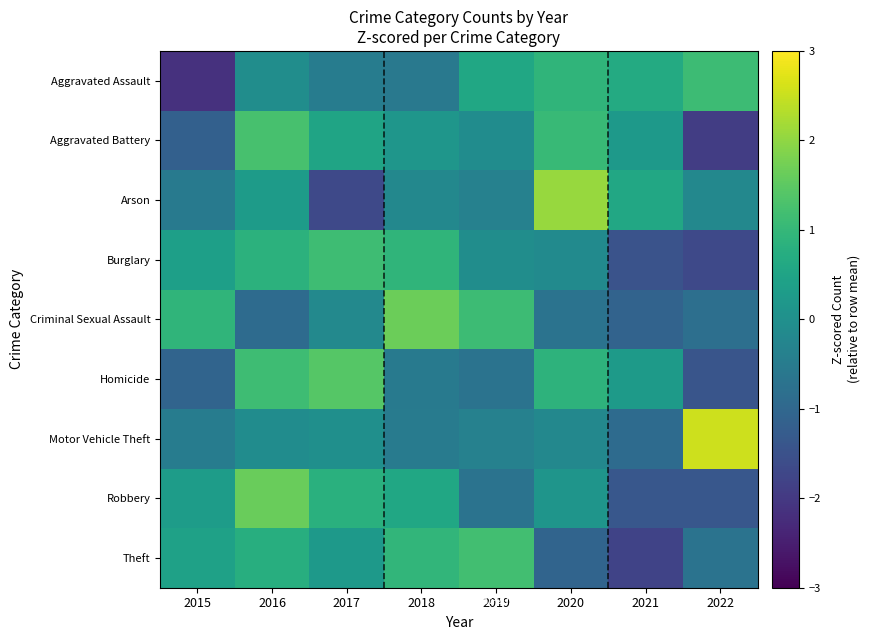

Reading right to left, what are all the values shown in this chart?

Aggravated Assault: 2022=1.1	2021=0.7	2020=0.9	2019=0.6	2018=-0.6	2017=-0.5	2016=-0.1	2015=-2.1
Aggravated Battery: 2022=-1.9	2021=0.2	2020=1.0	2019=-0.1	2018=0.1	2017=0.5	2016=1.2	2015=-1.2
Arson: 2022=-0.2	2021=0.6	2020=2.1	2019=-0.4	2018=-0.2	2017=-1.7	2016=0.3	2015=-0.5
Burglary: 2022=-1.7	2021=-1.5	2020=-0.1	2019=-0.1	2018=0.9	2017=1.1	2016=0.9	2015=0.4
Criminal Sexual Assault: 2022=-0.8	2021=-1.1	2020=-0.7	2019=1.1	2018=1.7	2017=-0.2	2016=-0.9	2015=0.9
Homicide: 2022=-1.4	2021=0.3	2020=0.9	2019=-0.7	2018=-0.5	2017=1.4	2016=1.1	2015=-1.1
Motor Vehicle Theft: 2022=2.6	2021=-0.9	2020=-0.2	2019=-0.4	2018=-0.5	2017=-0.0	2016=-0.1	2015=-0.5
Robbery: 2022=-1.4	2021=-1.4	2020=0.1	2019=-0.7	2018=0.6	2017=0.8	2016=1.6	2015=0.3
Theft: 2022=-0.7	2021=-1.8	2020=-1.1	2019=1.2	2018=1.0	2017=0.2	2016=0.8	2015=0.4